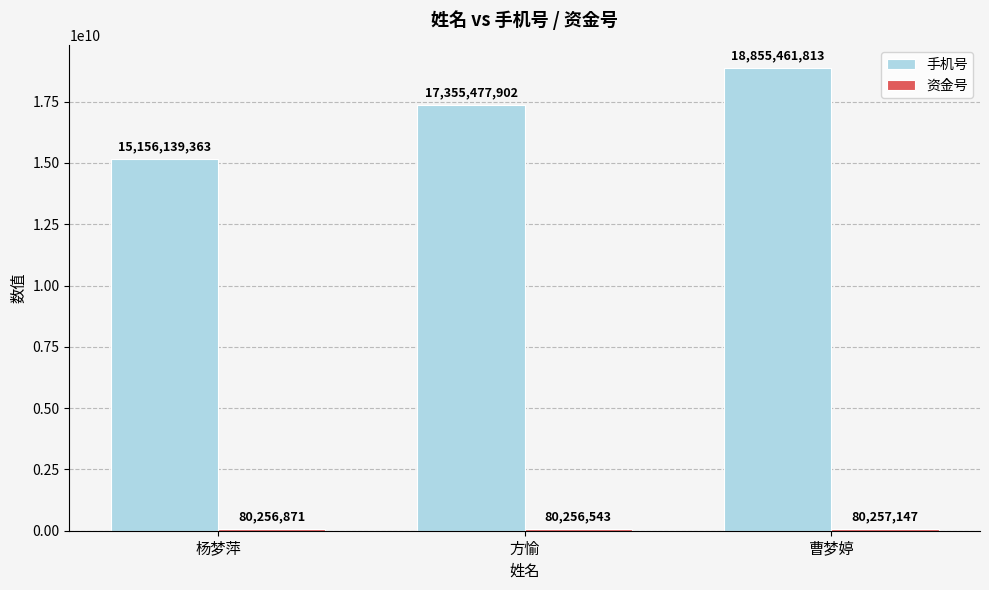

Between 杨梦萍 and 曹梦婷, which series saw the biggest shift?

手机号